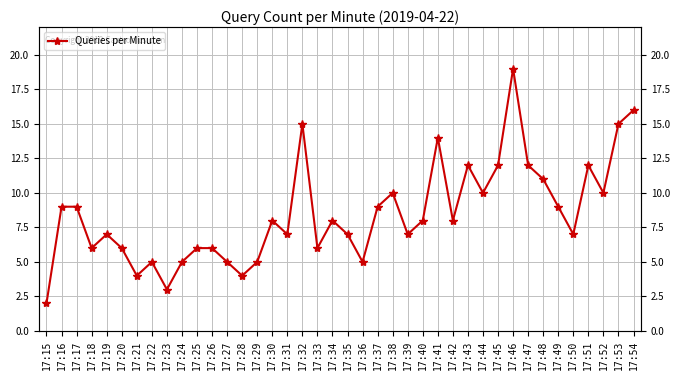

List the labels in order of value, smallest first.

17:15, 17:23, 17:21, 17:28, 17:22, 17:24, 17:27, 17:29, 17:36, 17:18, 17:20, 17:25, 17:26, 17:33, 17:19, 17:31, 17:35, 17:39, 17:50, 17:30, 17:34, 17:40, 17:42, 17:16, 17:17, 17:37, 17:49, 17:38, 17:44, 17:52, 17:48, 17:43, 17:45, 17:47, 17:51, 17:41, 17:32, 17:53, 17:54, 17:46